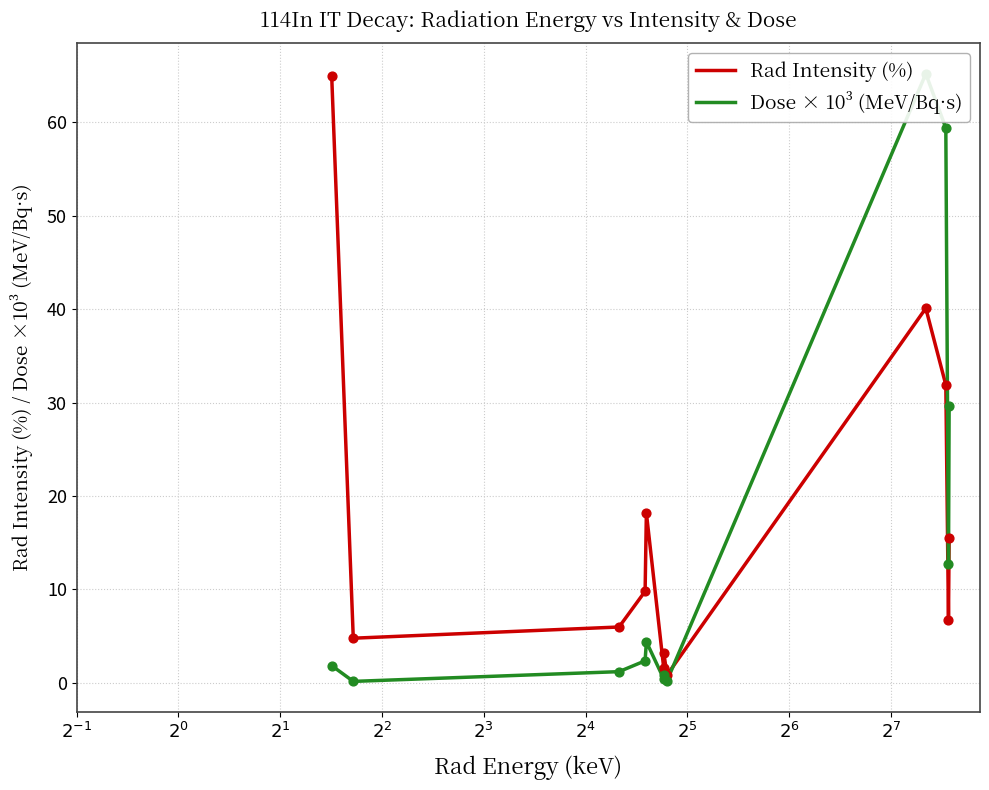

At which category is the sum across all series the highest?

$2^{7}$